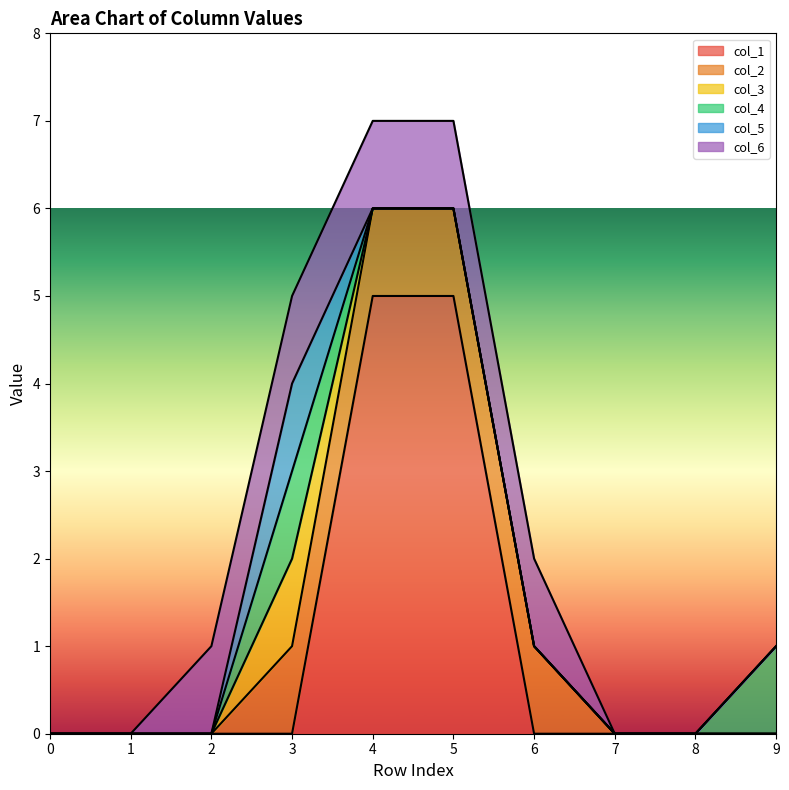

What is the difference between the maximum and minimum values in the col_3 series?

1